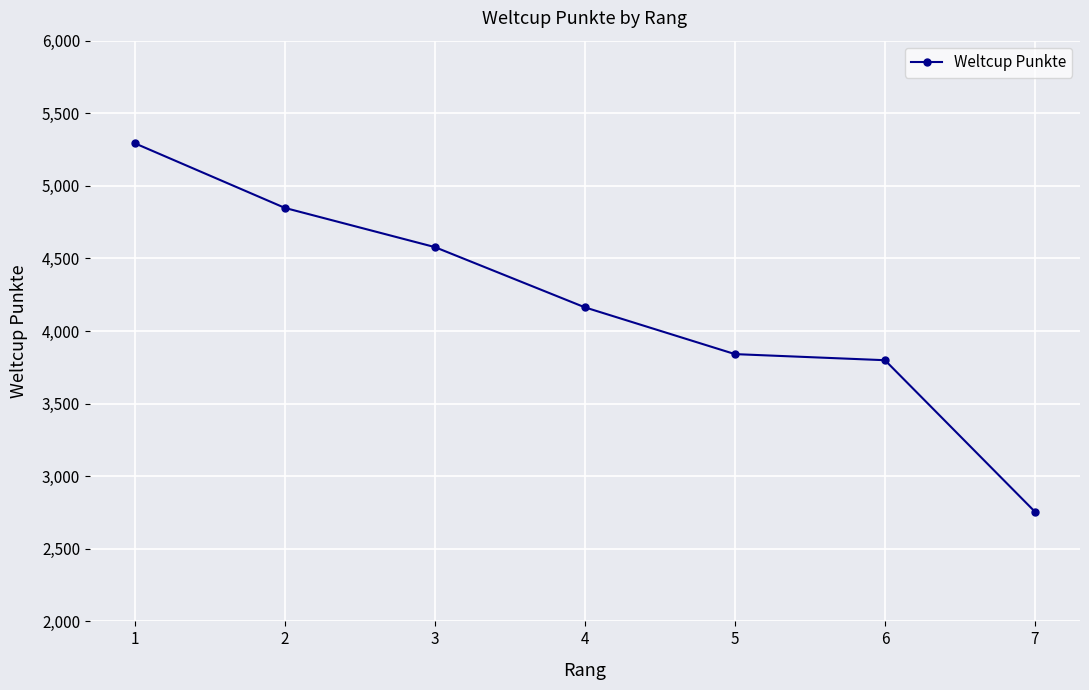

What is the minimum value shown in the chart?

2755